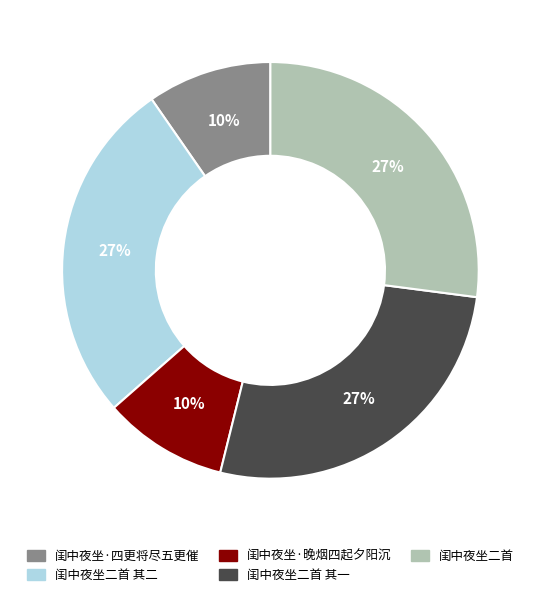

Does 闺中夜坐二首 其二 account for over 50% of the chart?

No